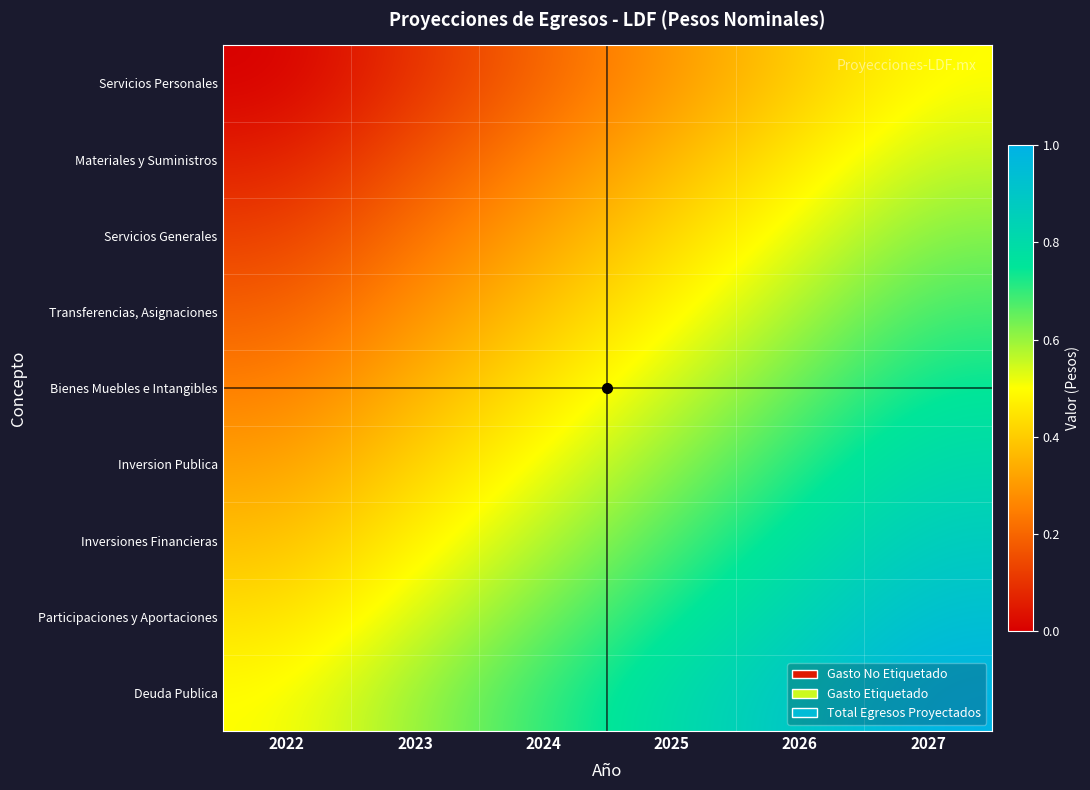

What is the total value across all series at 2027?

6.8